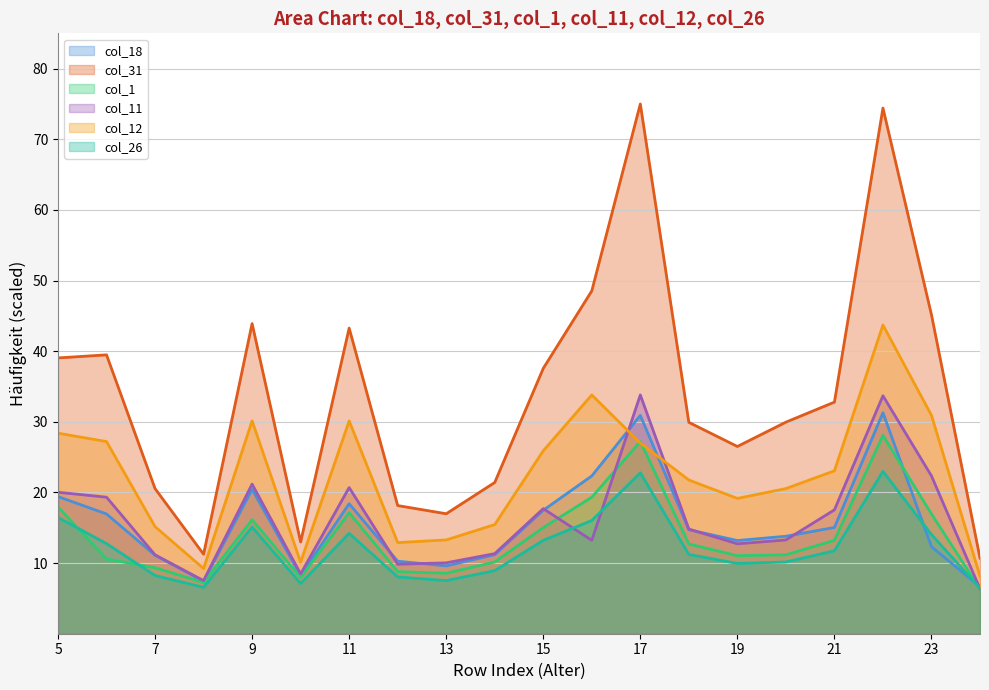

Read the col_18 value at 3.

7.4